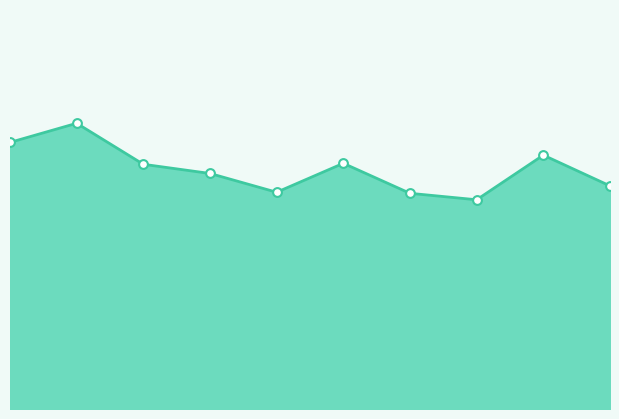

Between 4 and 2, which is larger?

2